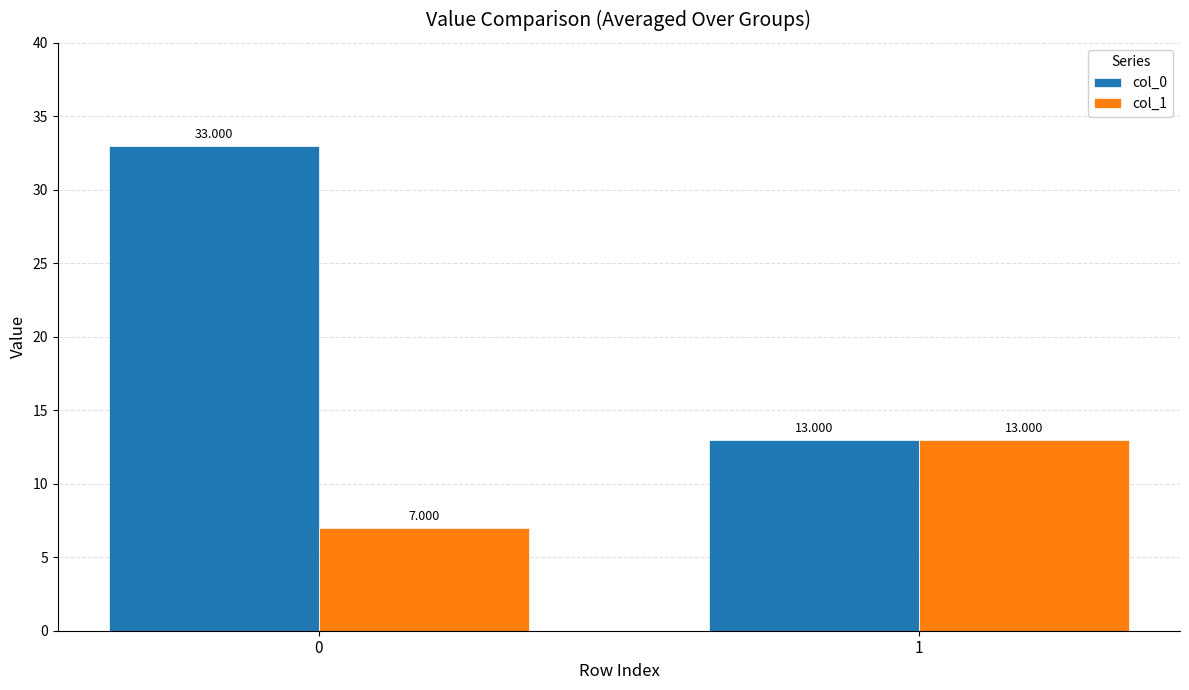

Reading left to right, list all the values displayed in this chart.

col_0: 0=33	1=13
col_1: 0=7	1=13